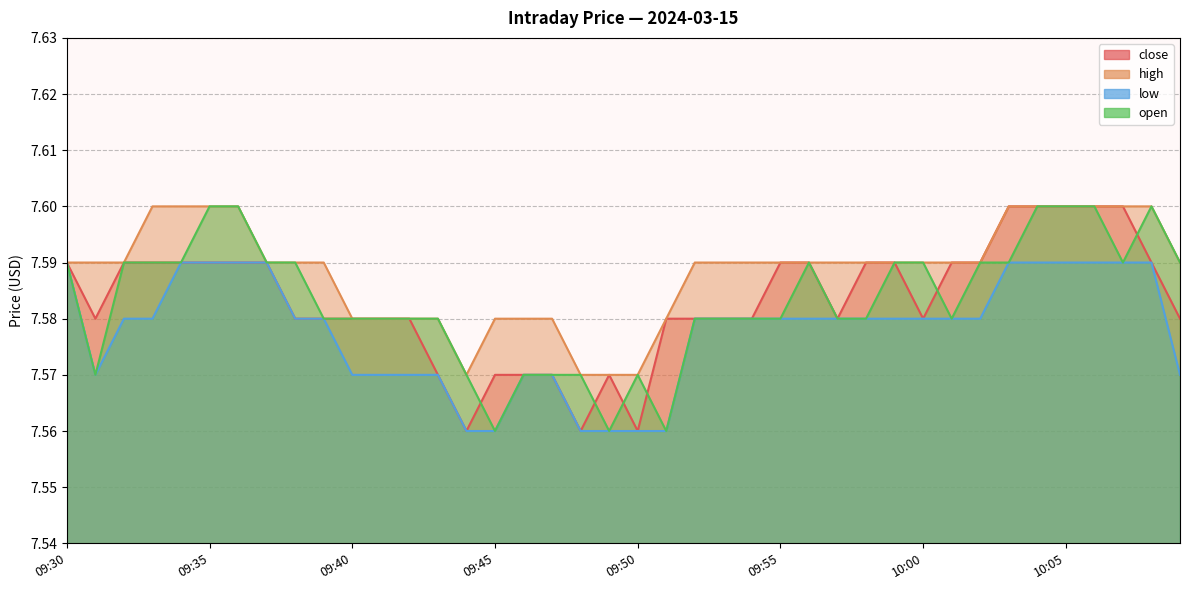

What is the label of the 16th point from the right?

09:54